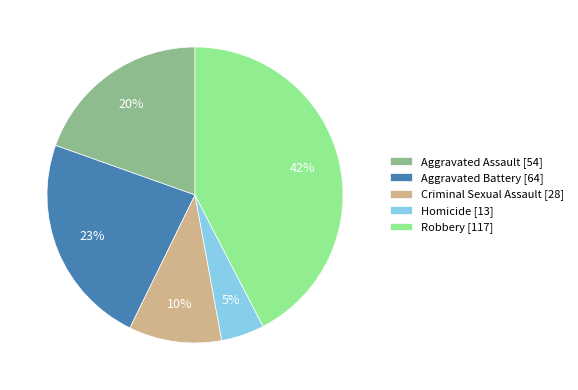

Combined, do Aggravated Assault and Homicide account for over 50%?

No